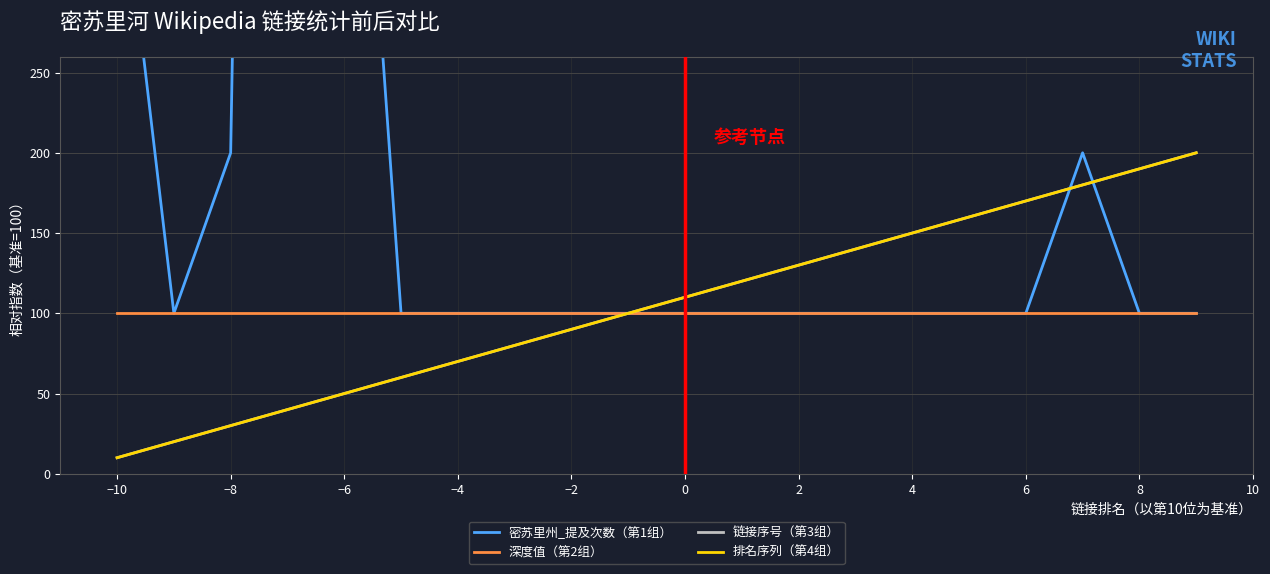

What is the difference between the second highest and second lowest values in the 链接序号（第3组） series?

170.0